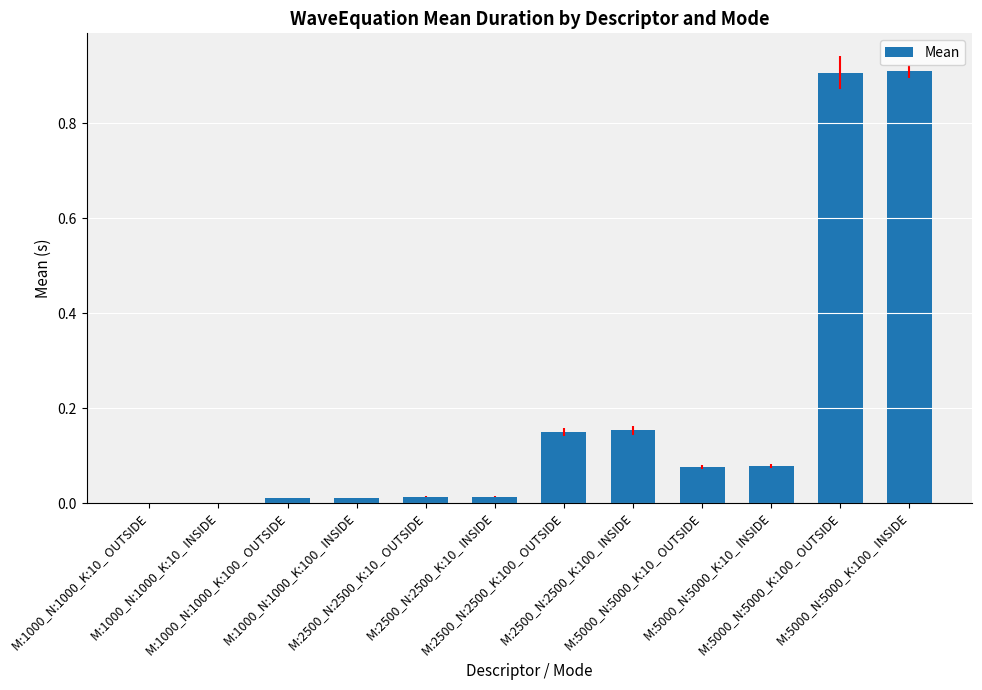

True or false: the data shows 0.1 at M:2500_N:2500_K:100_ INSIDE.

False